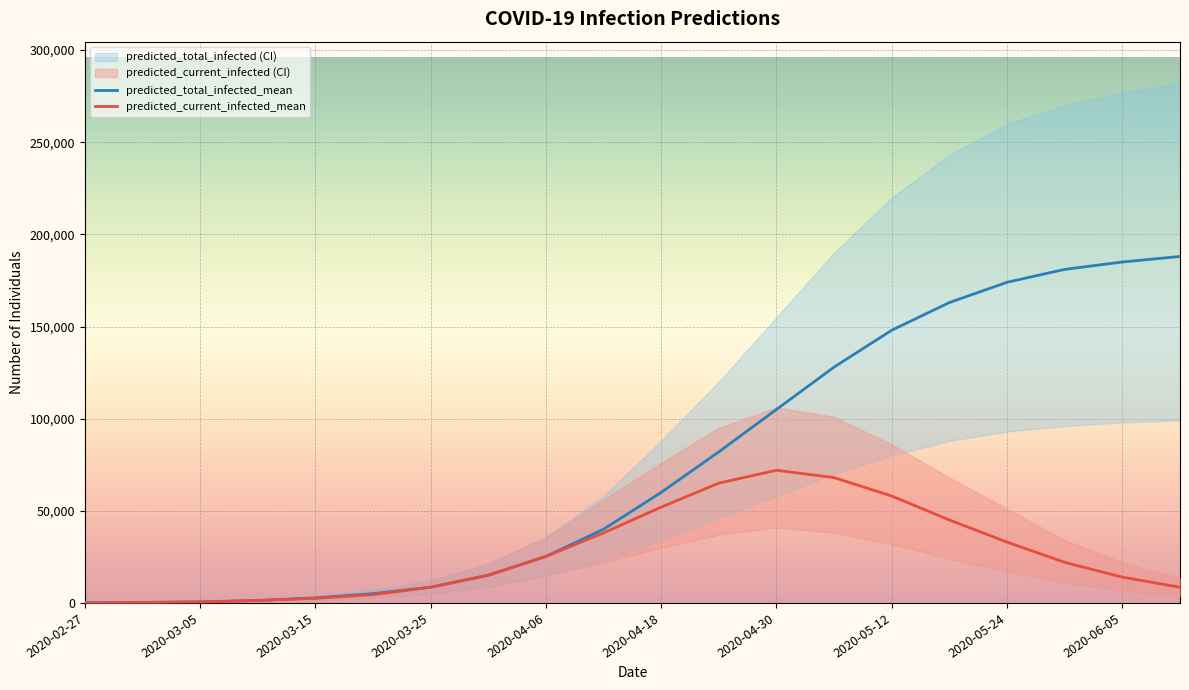

What is the difference between the maximum and minimum values in the predicted_current_infected_mean series?

71930